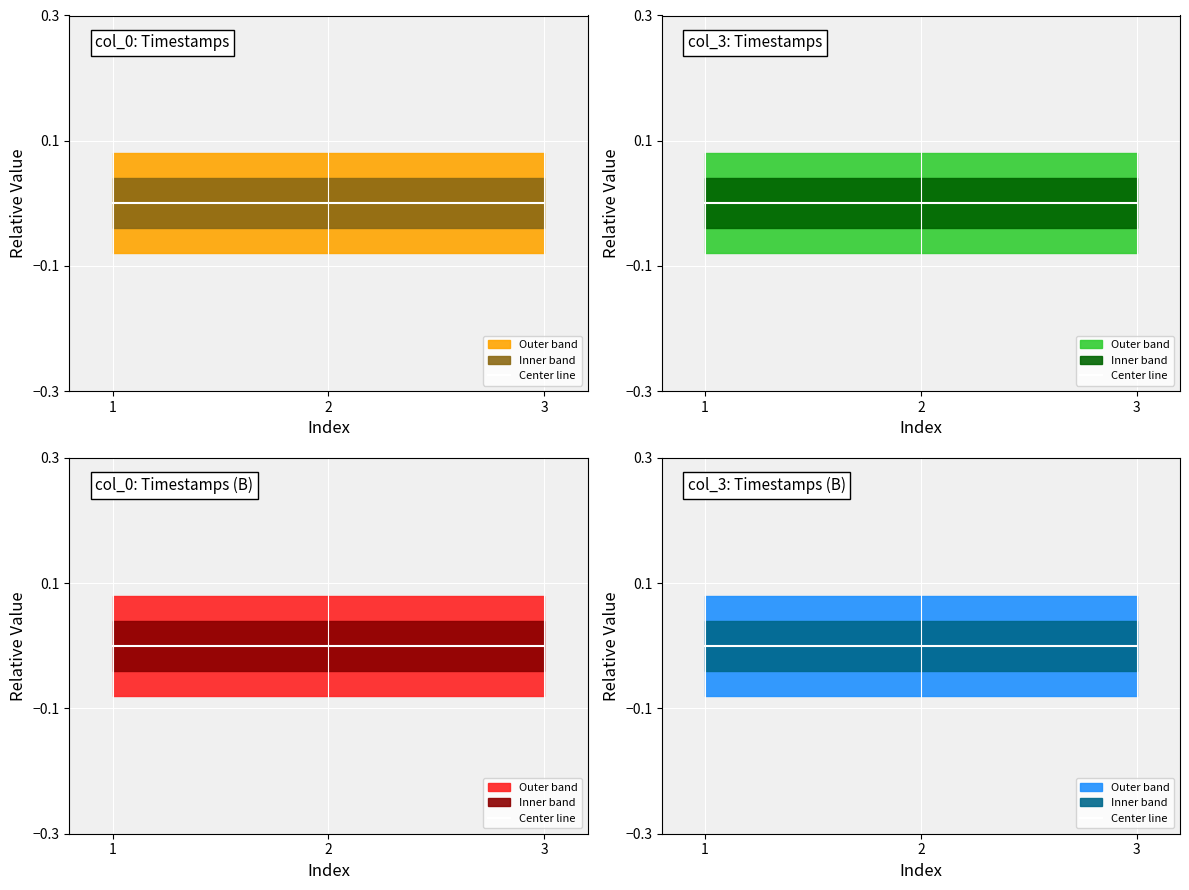

Which label corresponds to the largest value in the chart?

3